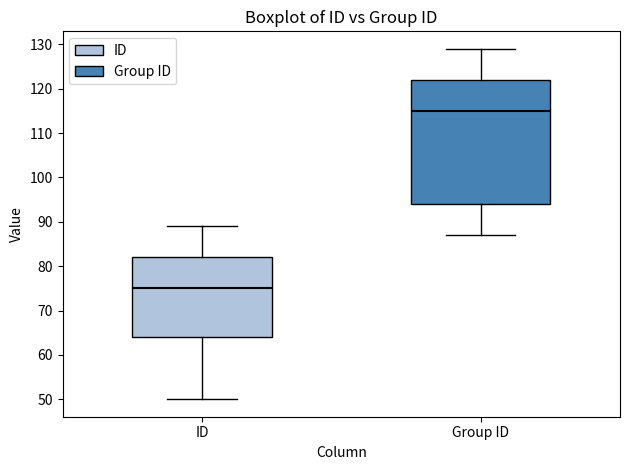

Reading left to right, transcribe this box plot: for each box, give where its median line is, the range the box spans, and where its two whiskers end, as read against the y-axis. The values are not printed on the chart, so give them approximately, as read against the axis.

ID: median 75, box 64 to 82, whiskers 50 to 89
Group ID: median 115, box 94 to 122, whiskers 87 to 129